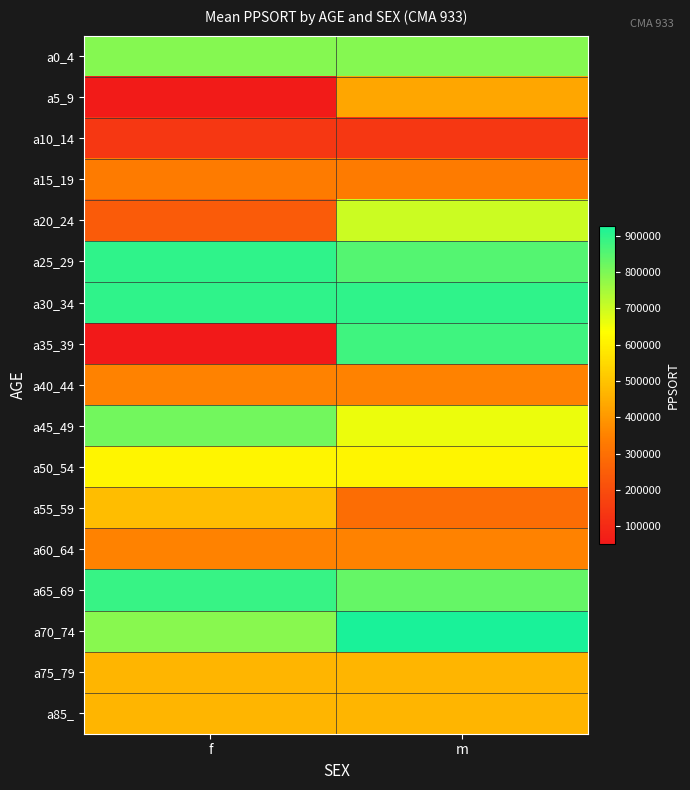

What is the spread (max minus min) of values at f?

847370